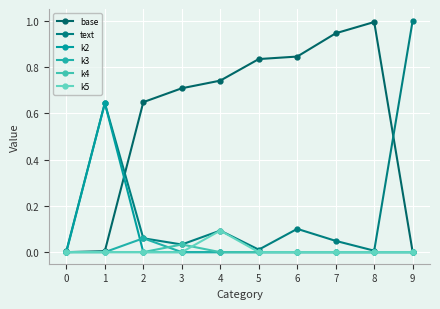

How many intersections are there between k2 and k3?

1